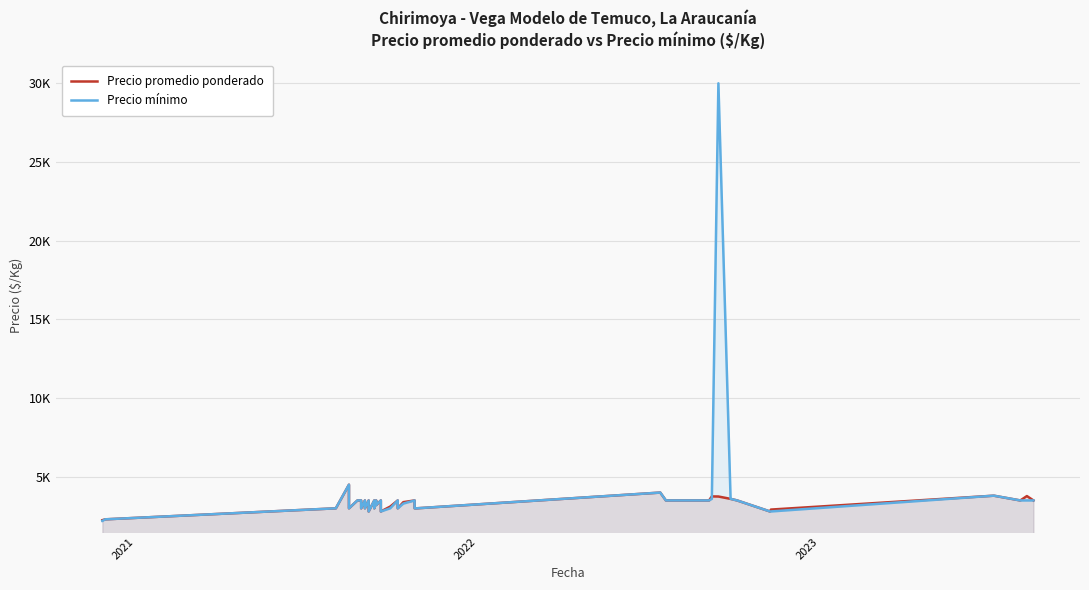

How many times do Precio promedio ponderado and Precio mínimo cross each other?

1